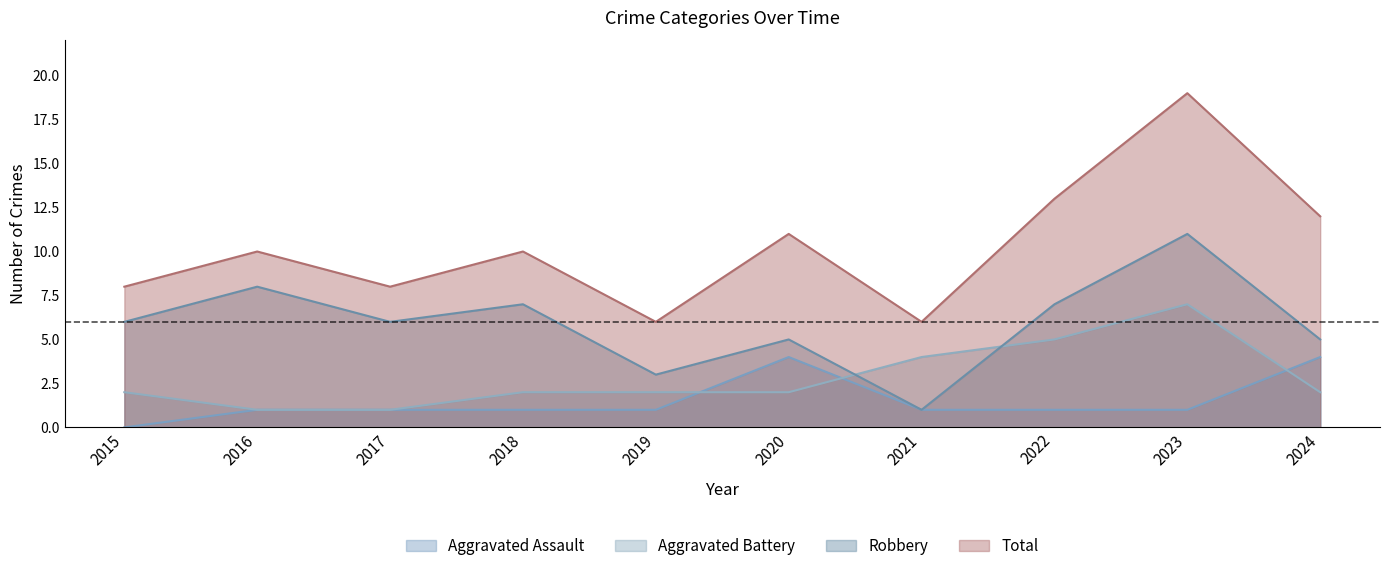

How many interior local peaks does the Aggravated Battery series have?

1